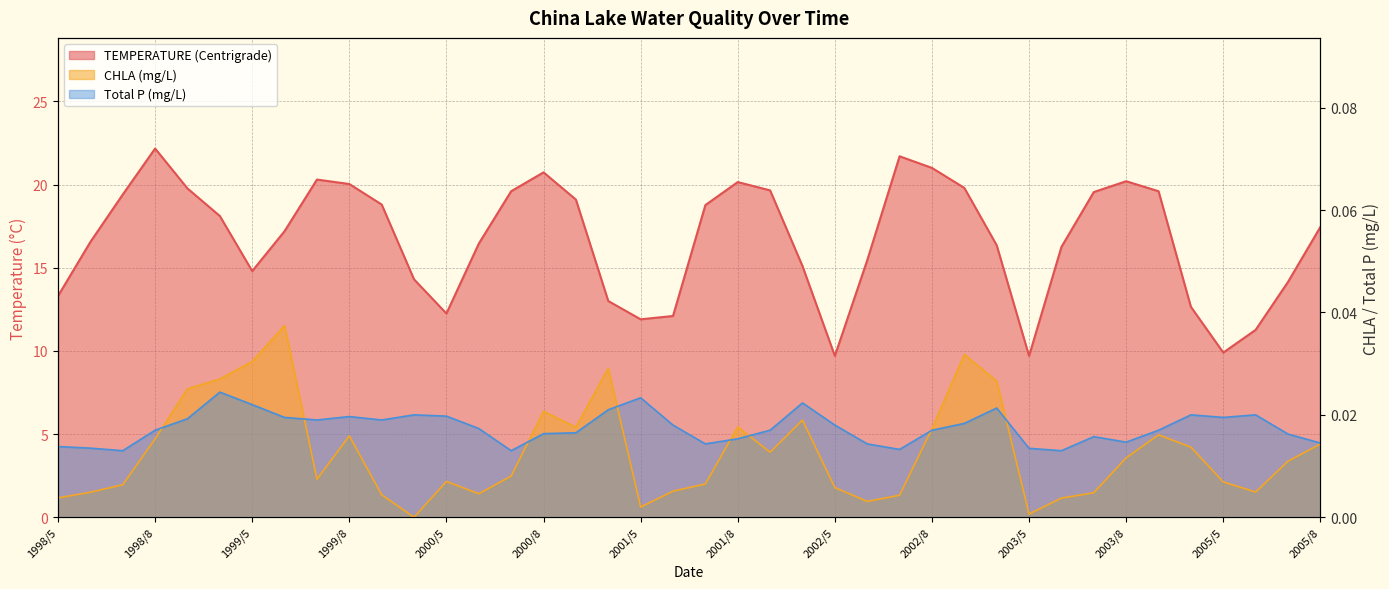

How many series are shown in this chart?

3